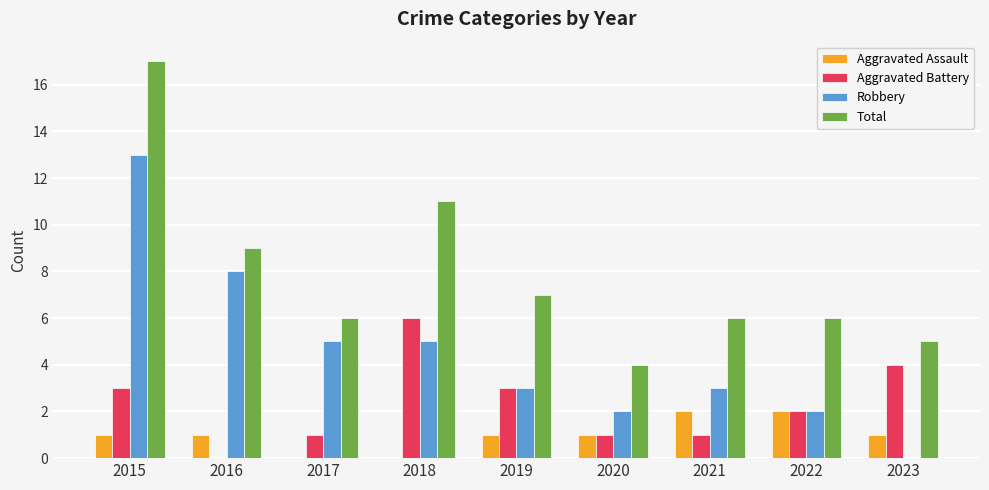

Is it true that Aggravated Battery equals 1 at 2015?

False